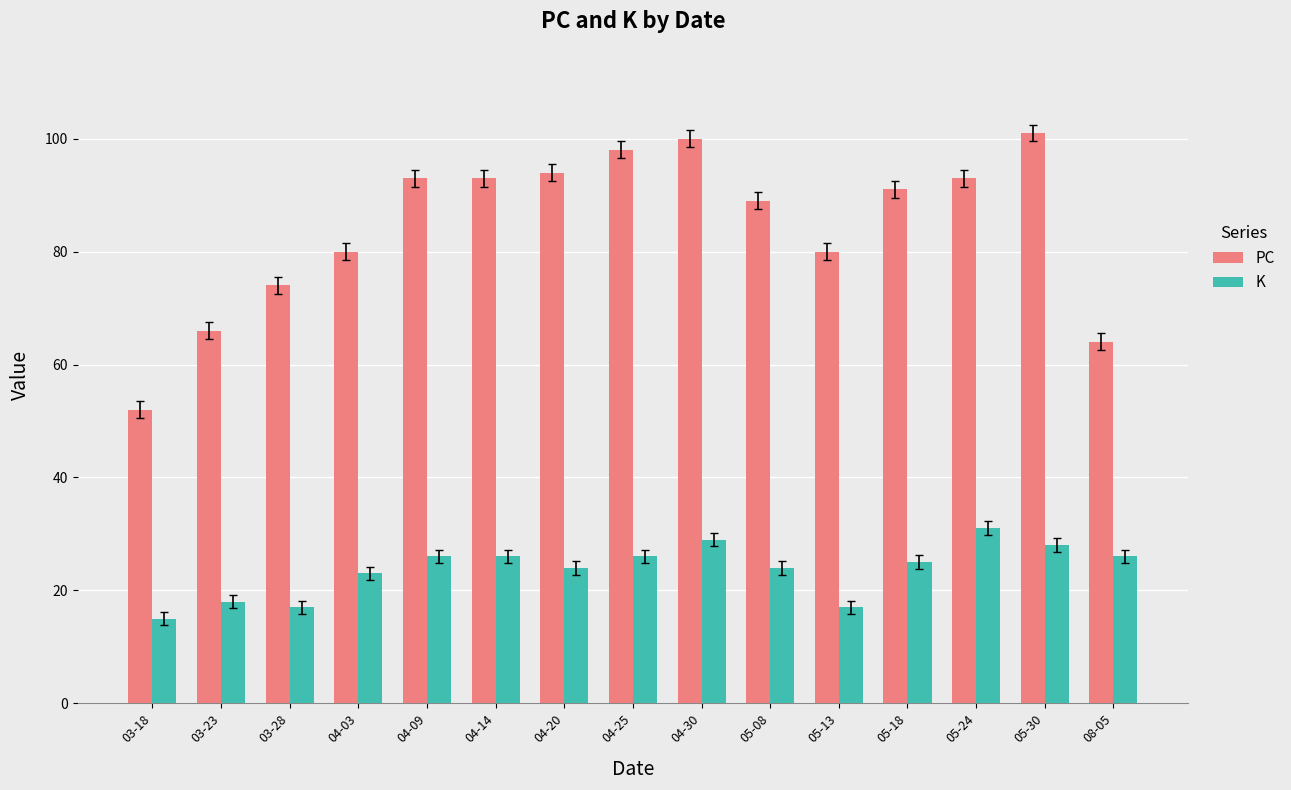

At which category does the chart reach its minimum across all series?

03-18